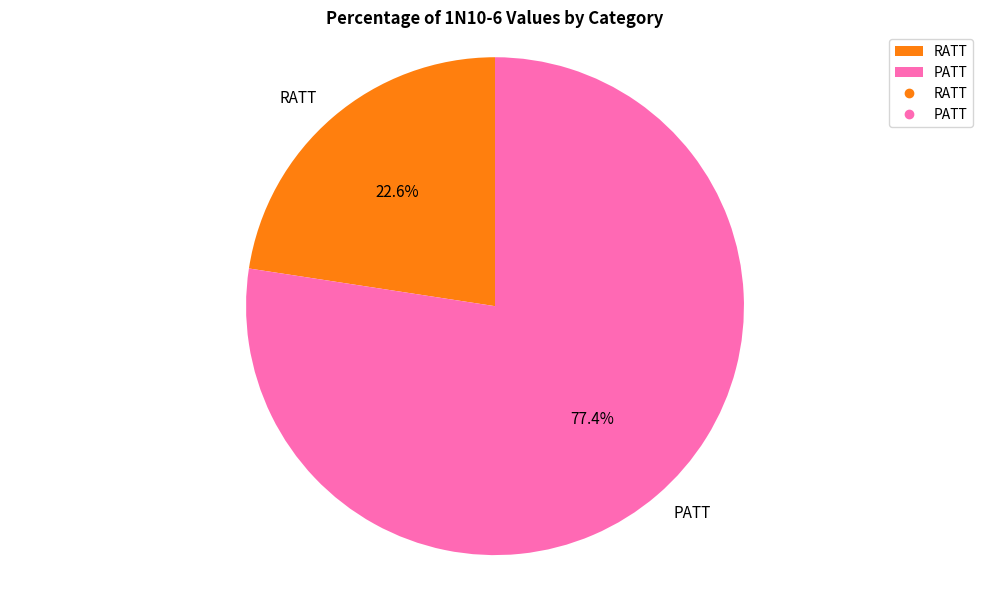

Rank the categories by value from lowest to highest.

RATT, PATT